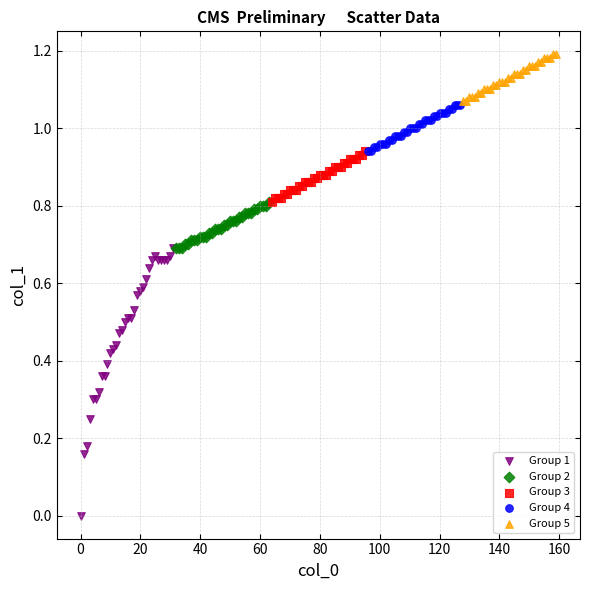

Which series has the widest spread of Y values?

Group 1